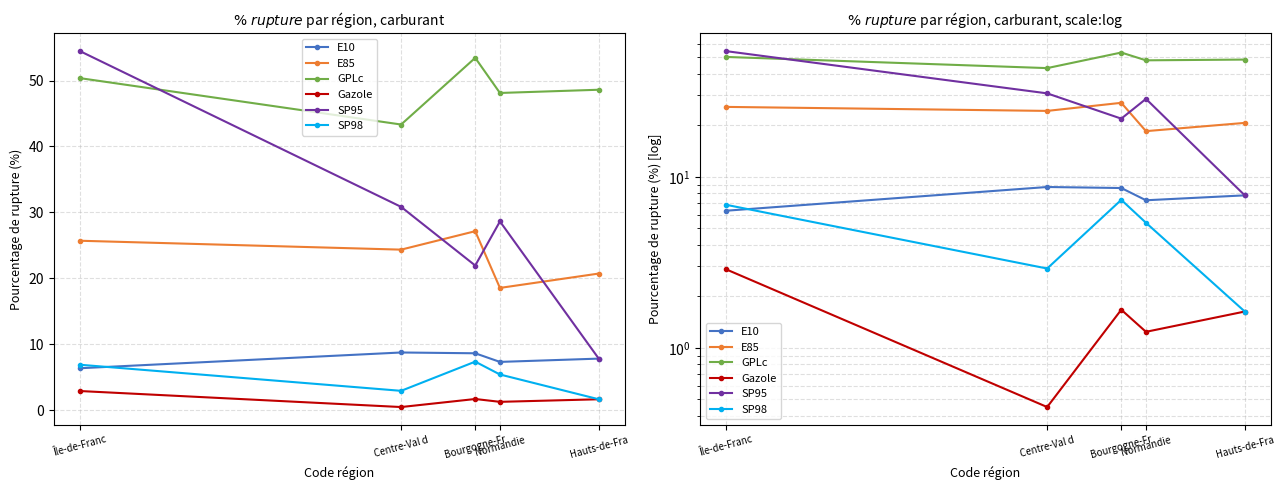

What is the label of the 1st point from the right?

Hauts-de-Fra